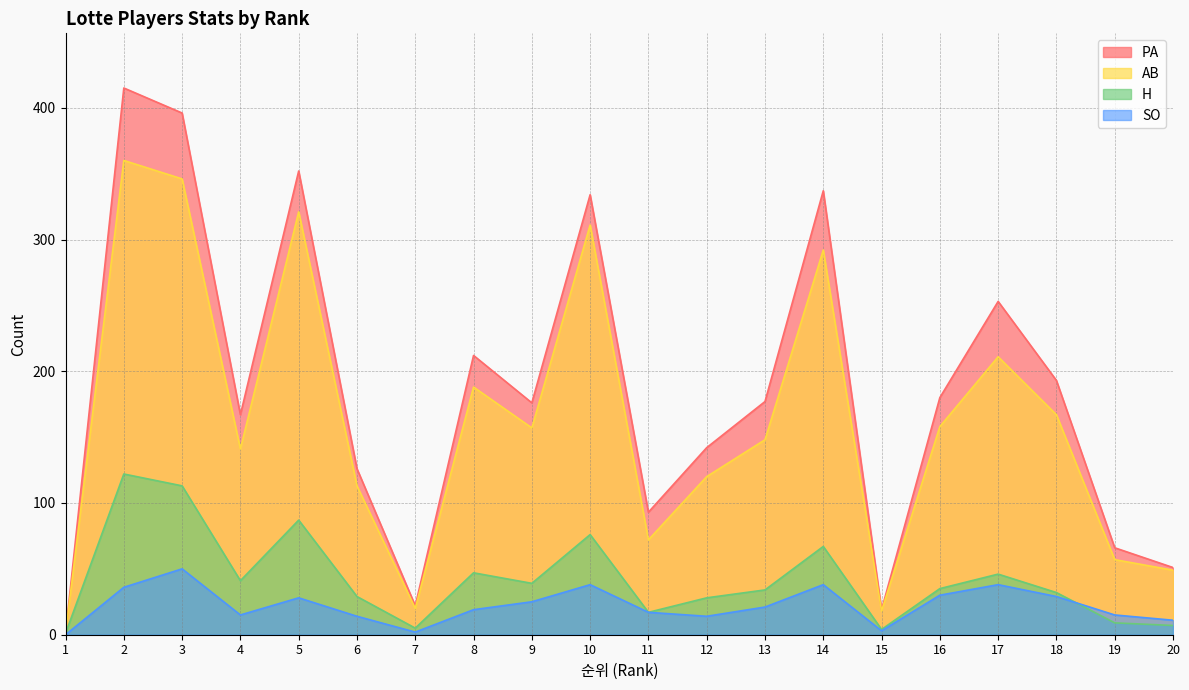

Reading left to right, list all the values displayed in this chart.

PA: 1	415	396	167	352	126	22	212	176	334	93	142	177	337	19	180	253	193	66	51
AB: 1	360	346	141	321	113	20	188	157	311	72	120	148	292	18	158	211	167	57	49
H: 1	122	113	41	87	29	5	47	39	76	17	28	34	67	4	35	46	32	9	7
SO: 0	36	50	15	28	14	2	19	25	38	17	14	21	38	3	30	38	29	15	11